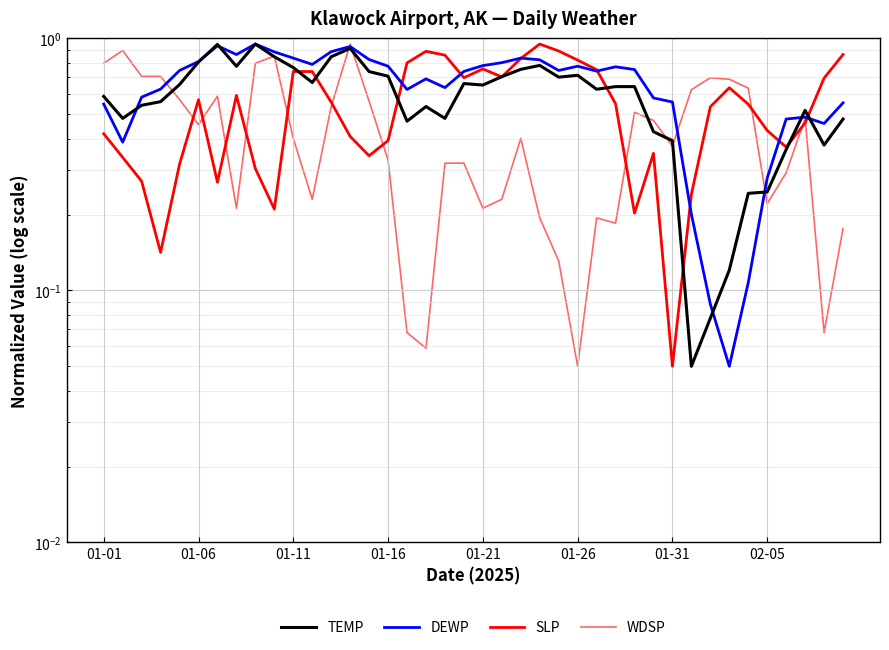

What position from the right is 18?

22